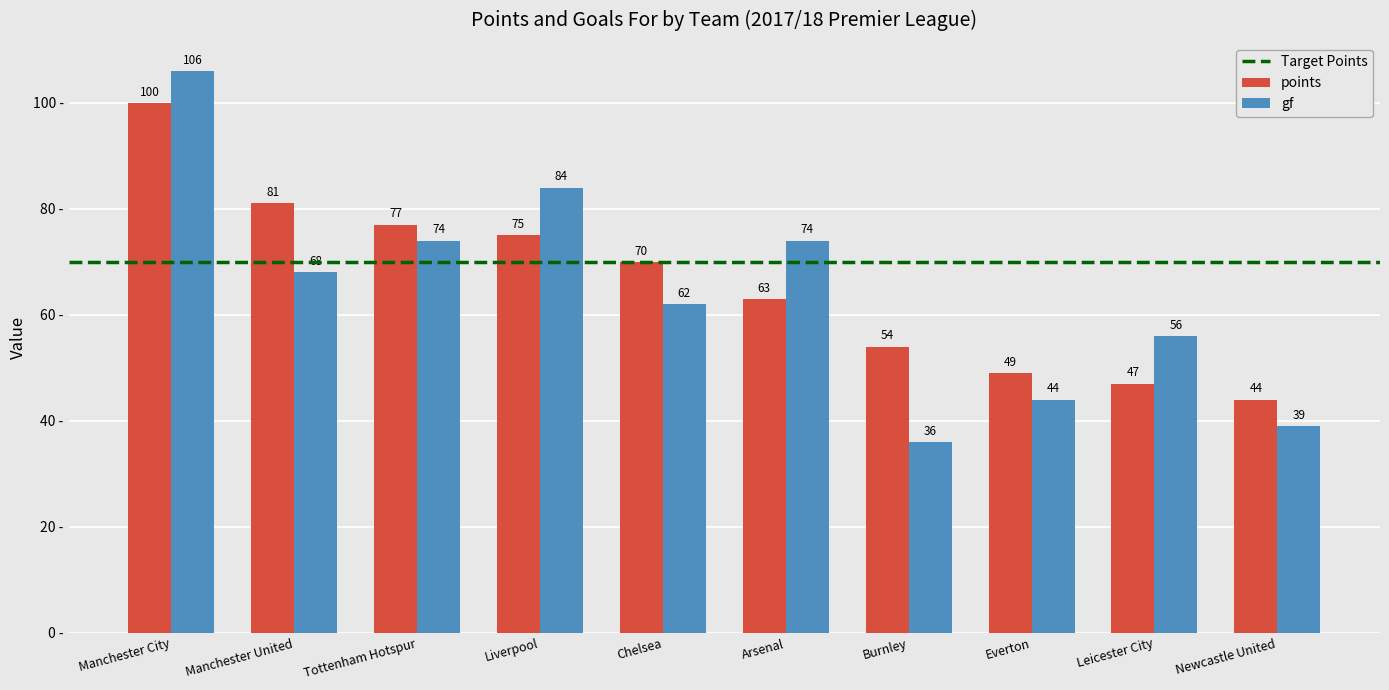

What is the highest value of the points series?

100